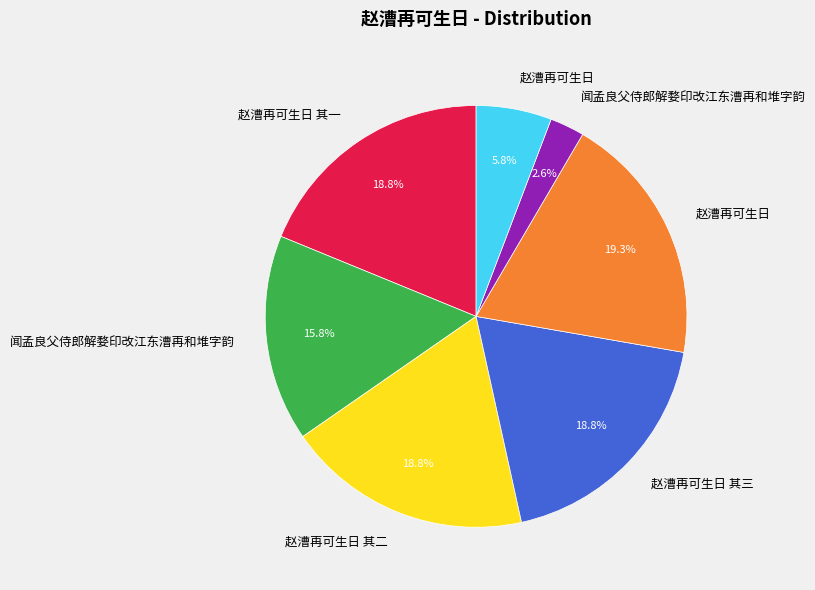

Is there any slice that represents more than half of the pie?

No